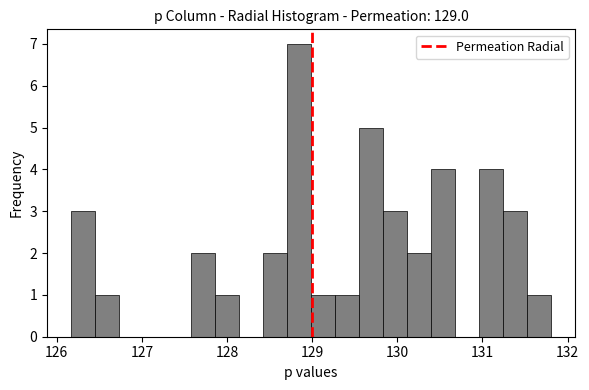

Read against the x-axis, roughly where is the centre of the tallest bar?

128.8